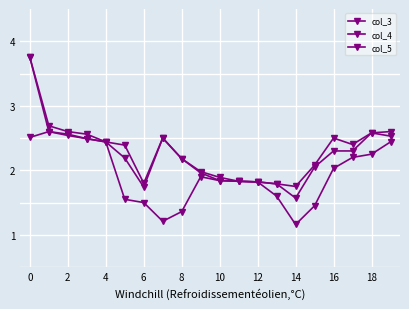

How many data points in col_3 are above 2?

13